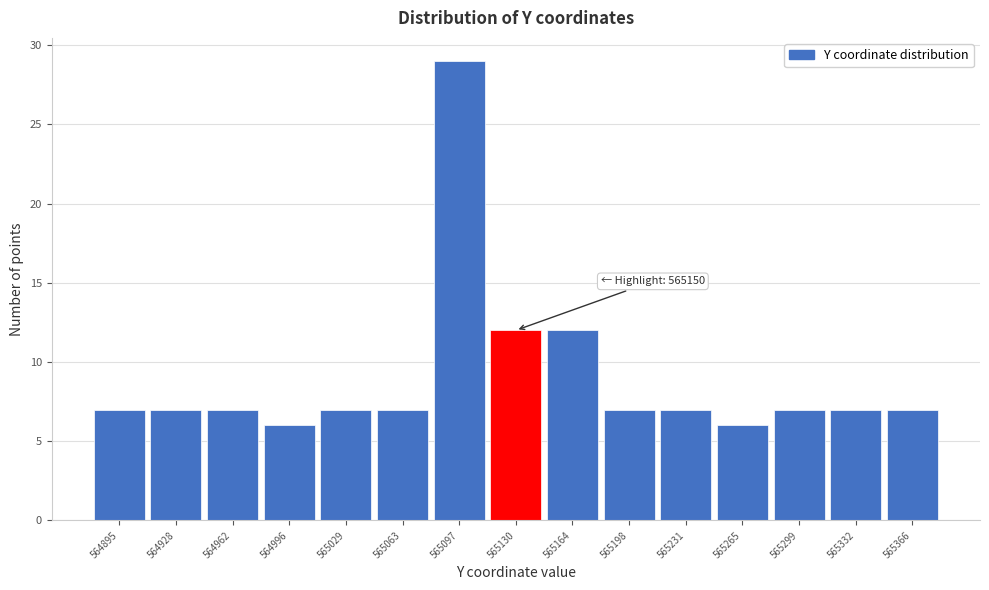

Reading left to right, transcribe all the data shown in this chart.

7	7	7	6	7	7	29	12	12	7	7	6	7	7	7